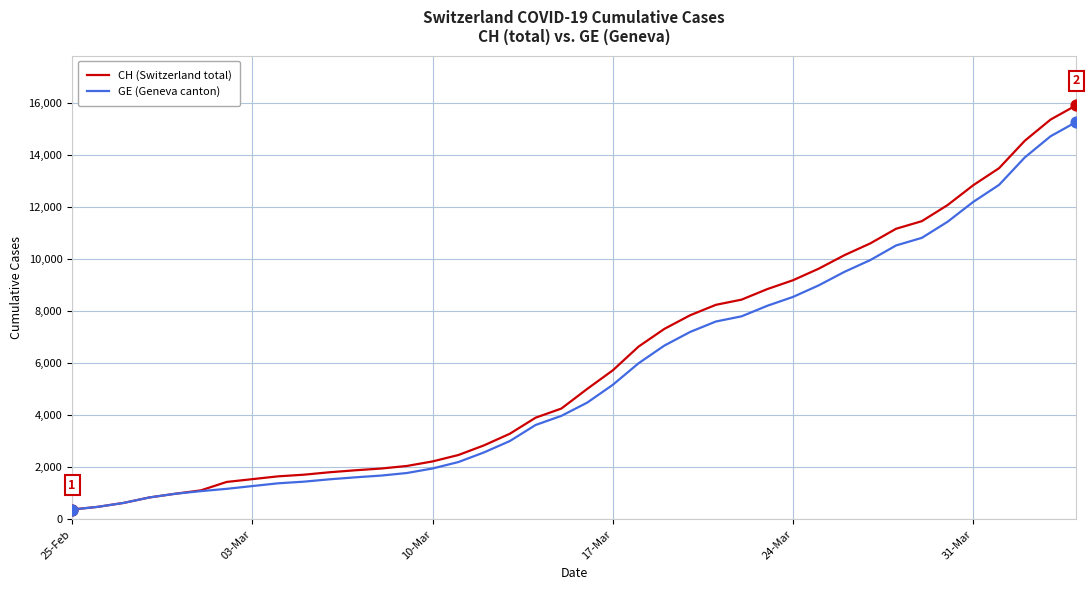

Which series has the widest spread of values?

CH (Switzerland total)